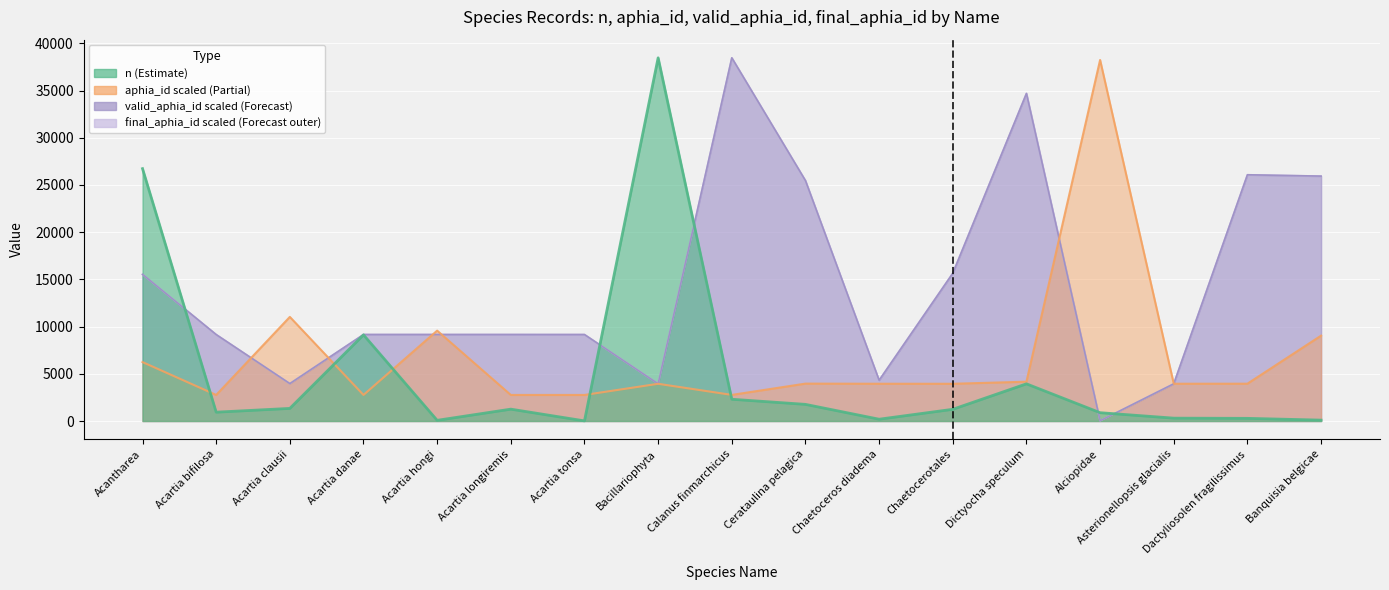

How many lines are shown in the chart?

4